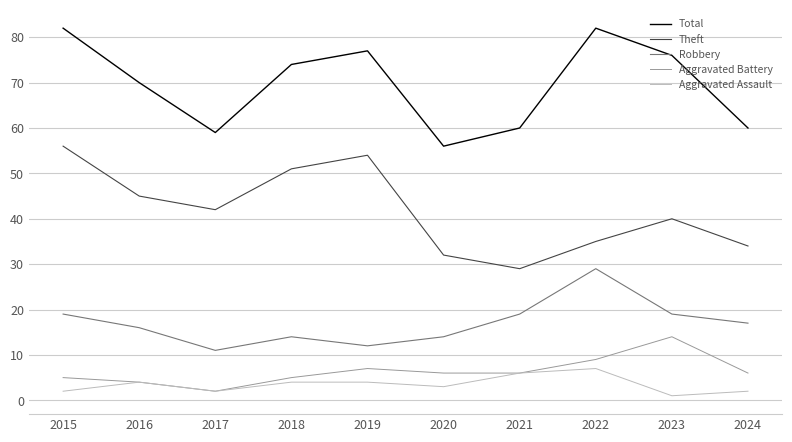

In Robbery, how many points are higher than both neighbors (excluding endpoints)?

2